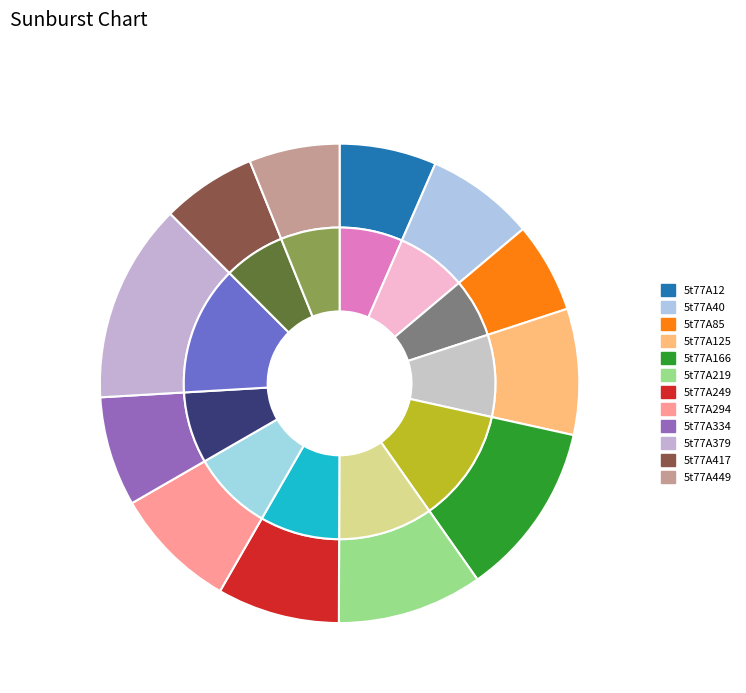

The 5t77A12 slice represents 18% of the pie. True or false?

False